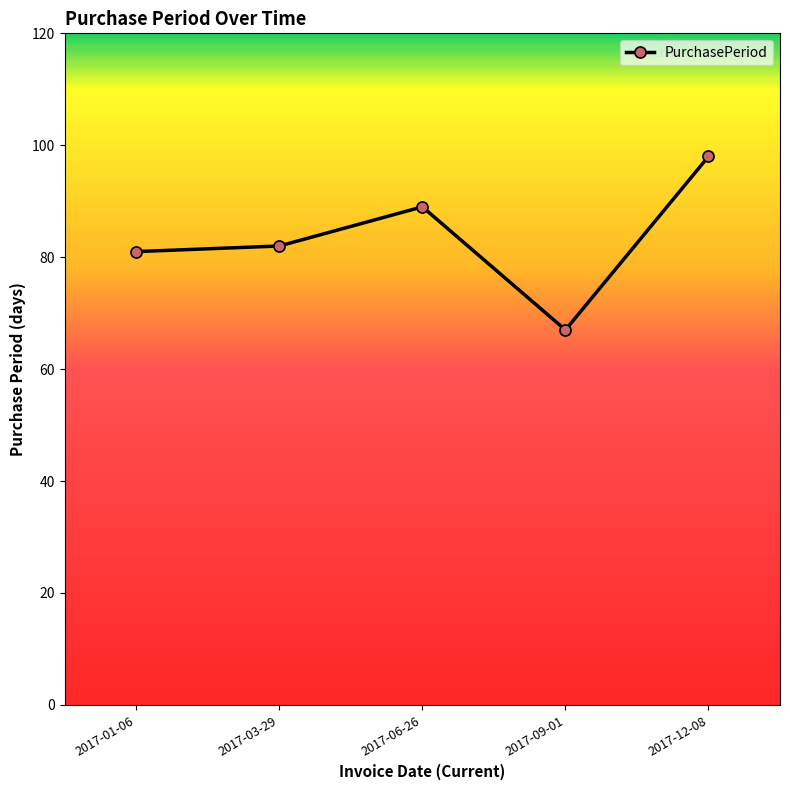

Reading left to right, transcribe all the data shown in this chart.

2017-01-06=81	2017-03-29=82	2017-06-26=89	2017-09-01=67	2017-12-08=98